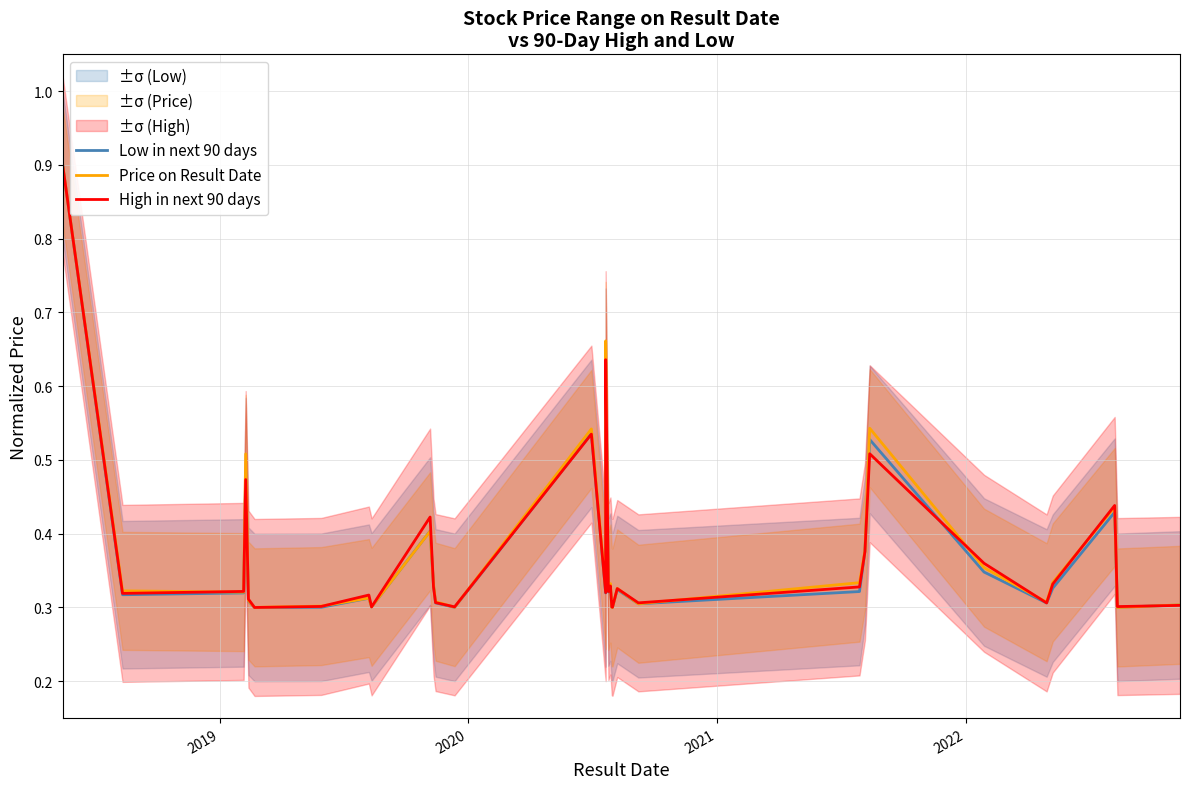

Rank the series by their average value, from lowest to highest.

Low in next 90 days, High in next 90 days, Price on Result Date